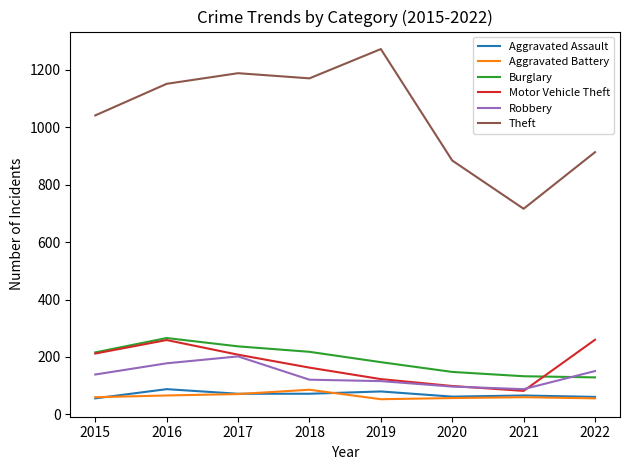

Count the number of categories in the chart.

8